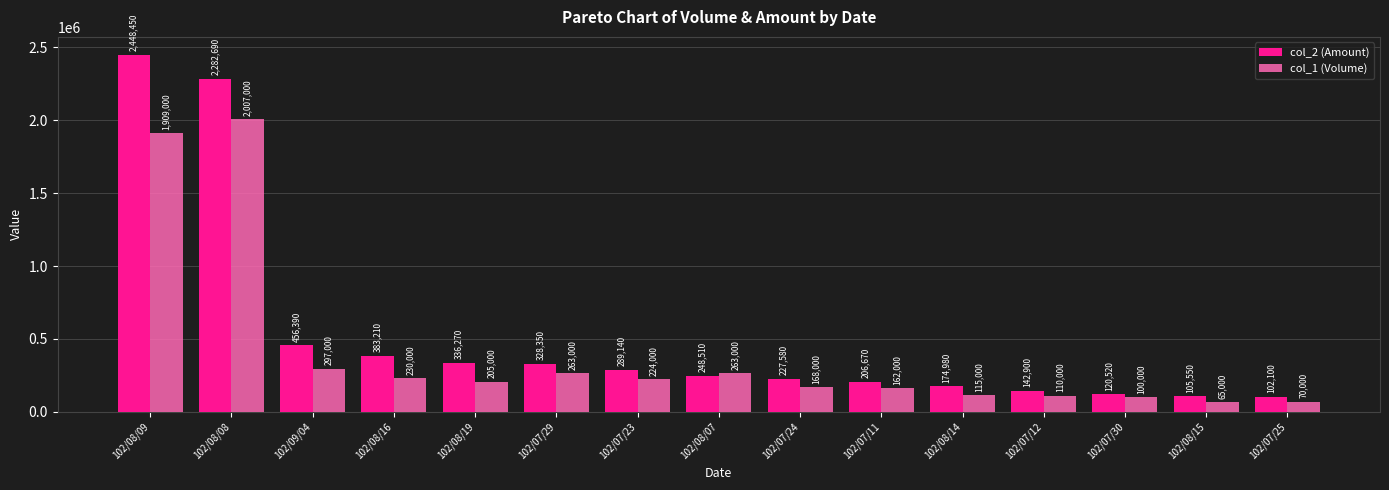

The value of col_1 (Volume) at 102/07/23 is 224000. True or false?

True